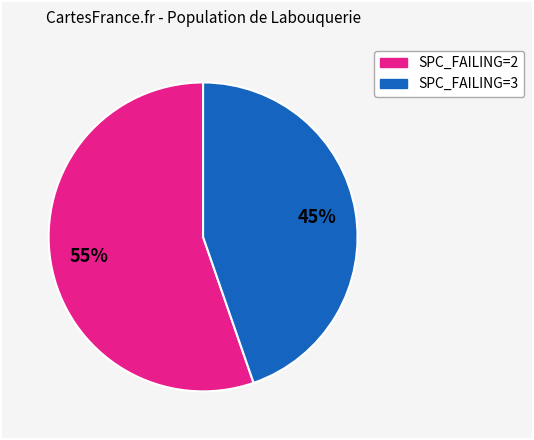

Does any single category account for the majority?

Yes